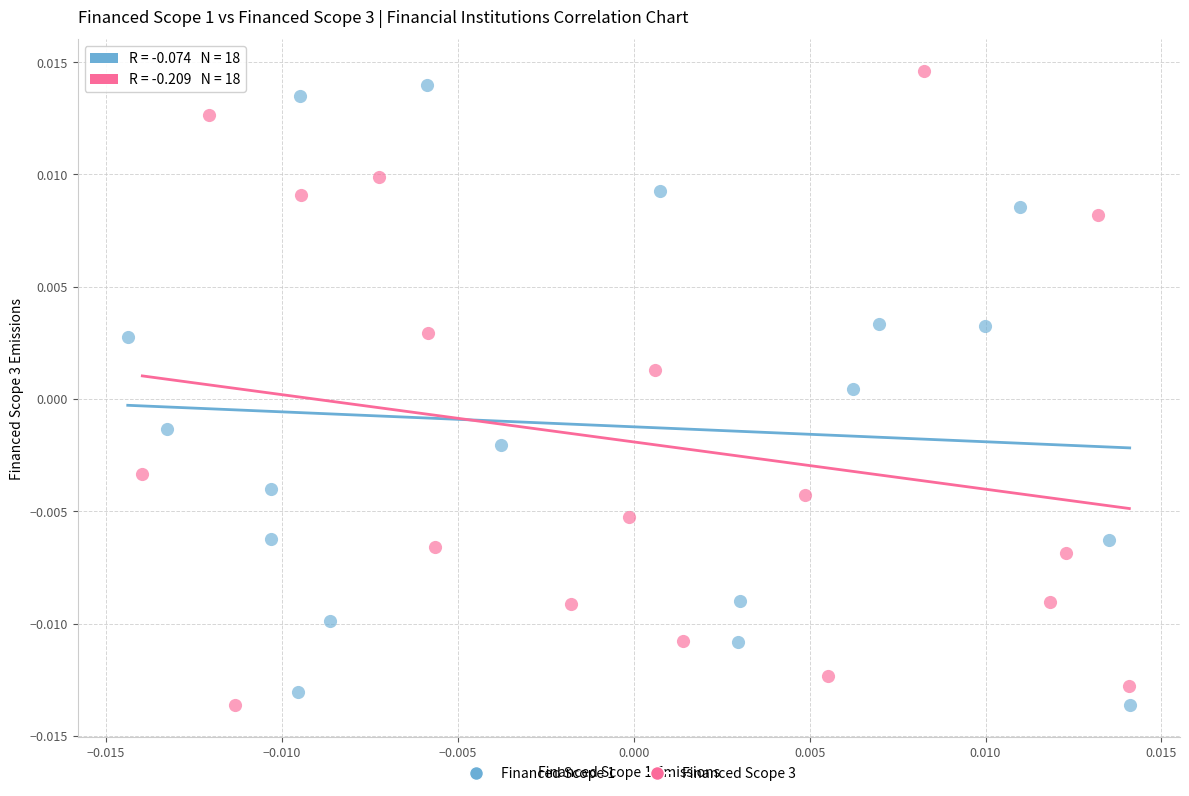

What are all the series names shown in the legend?

Financed Scope 1, Financed Scope 3